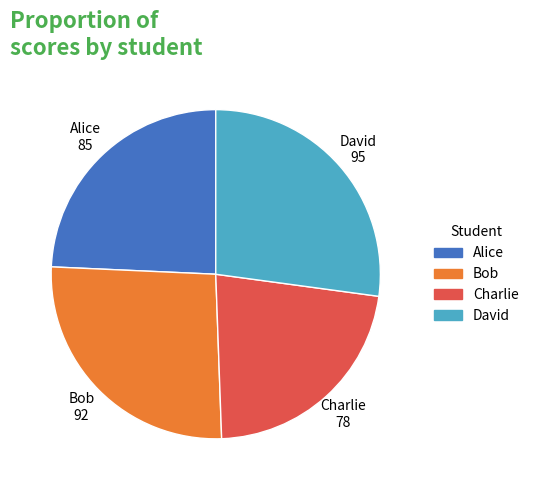

What is the smallest slice in the pie chart?

Charlie